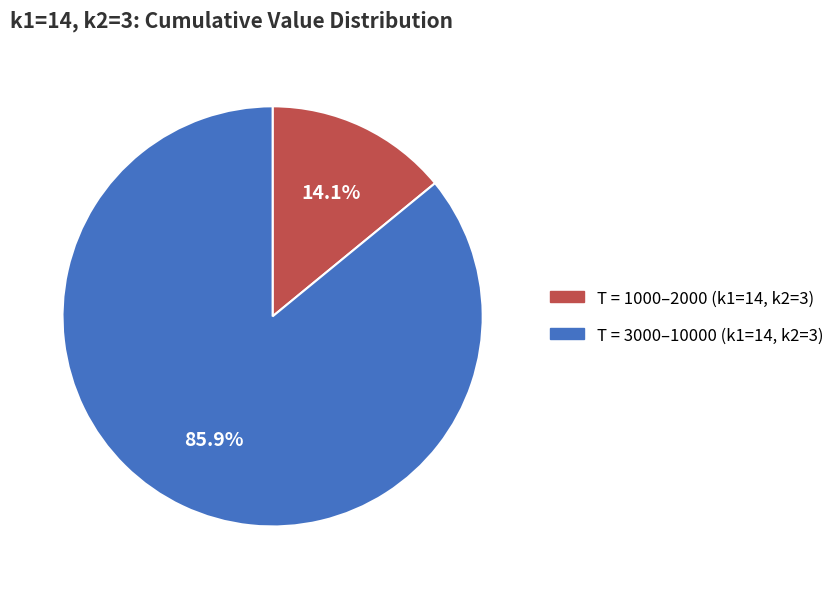

Is there any slice that represents more than half of the pie?

Yes